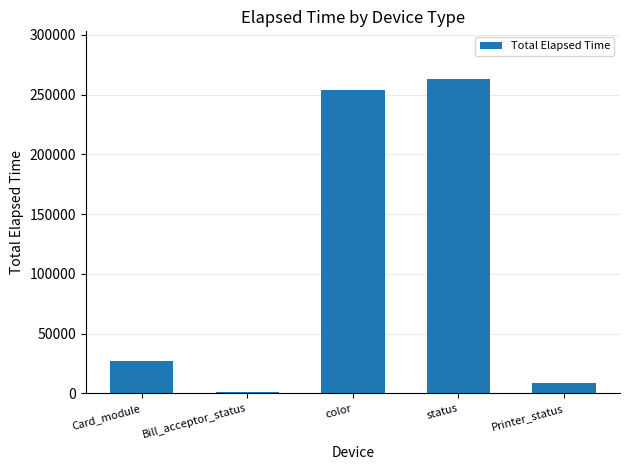

Are the bars horizontal?

No